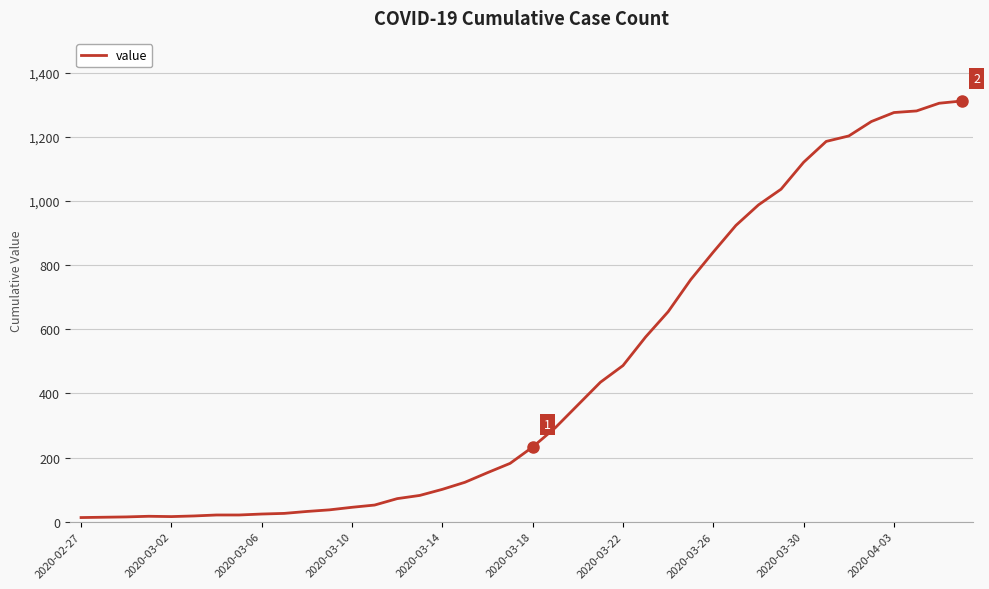

What is the difference between the maximum and minimum values?

1299